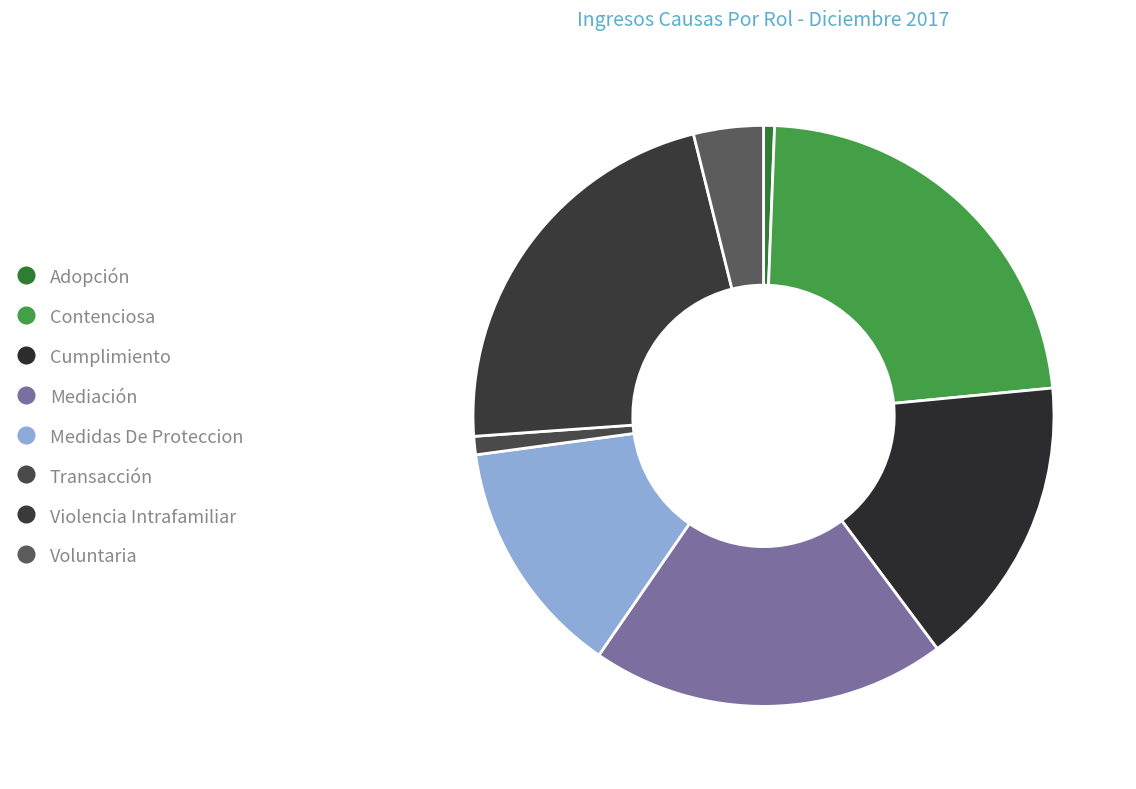

How many slices are in this pie chart?

8